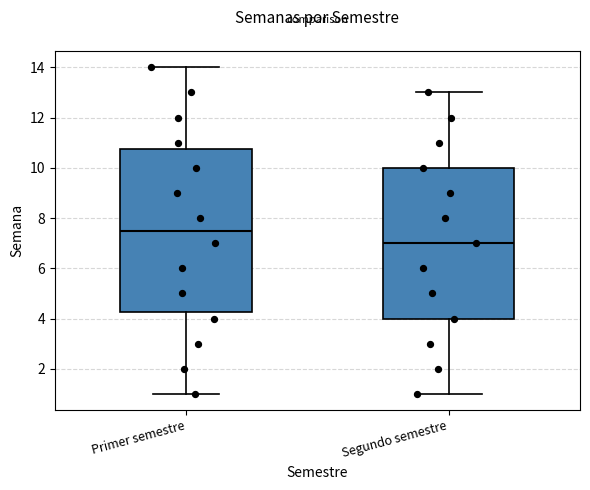

Reading left to right, read every box against the y-axis: the position of its median line, the range the box covers, and the ends of its whiskers. The values are not printed on the chart, so give them approximately, as read against the axis.

Primer semestre: median 7.6, box 4.2 to 10.8, whiskers 1.0 to 14.0
Segundo semestre: median 7.0, box 4.0 to 10.0, whiskers 1.0 to 13.0